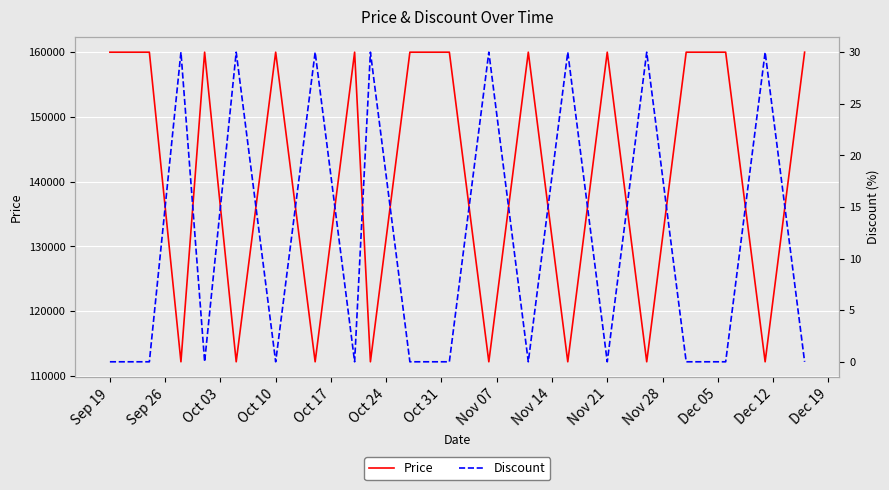

What is the spread (max minus min) of values at Oct 10?

160000